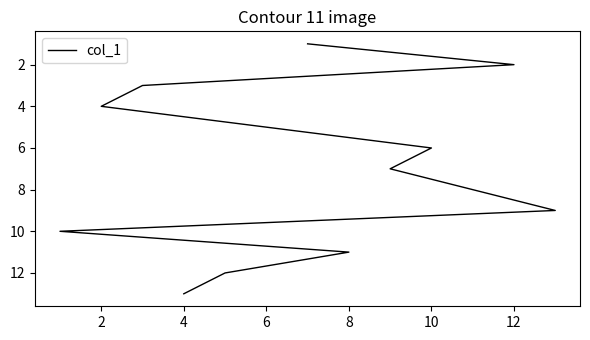

Does the chart have visible grid lines?

No